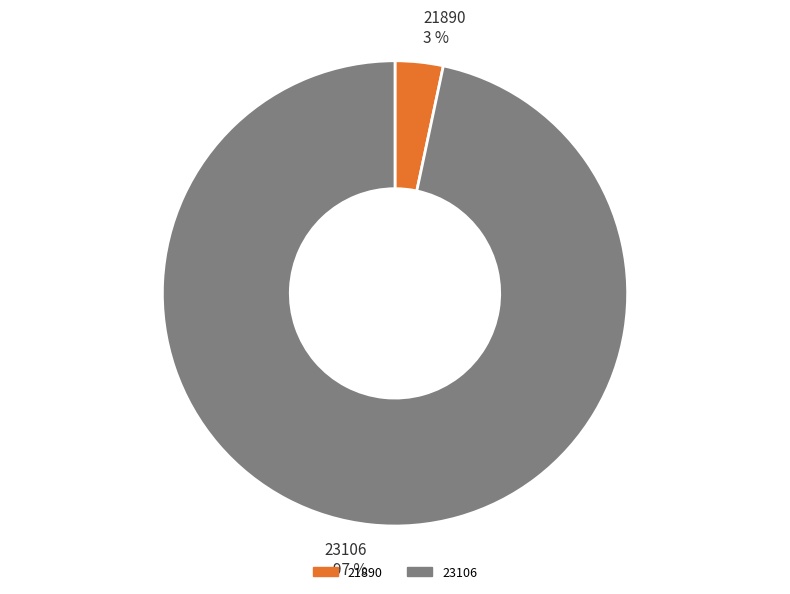

To the nearest percent, what is the combined percentage of 23106 and 21890?

100%